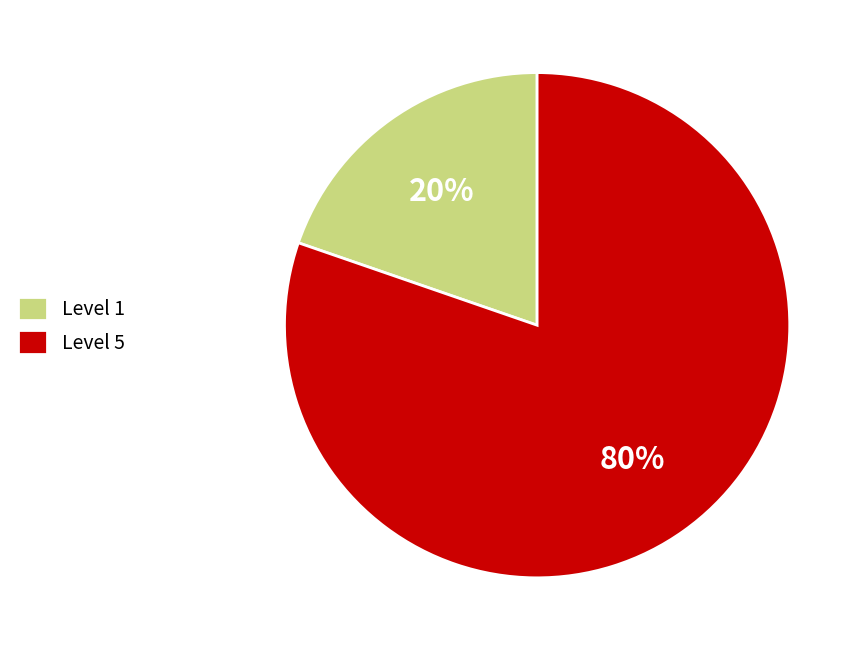

Is it true that Level 1 is 20% of the pie?

True